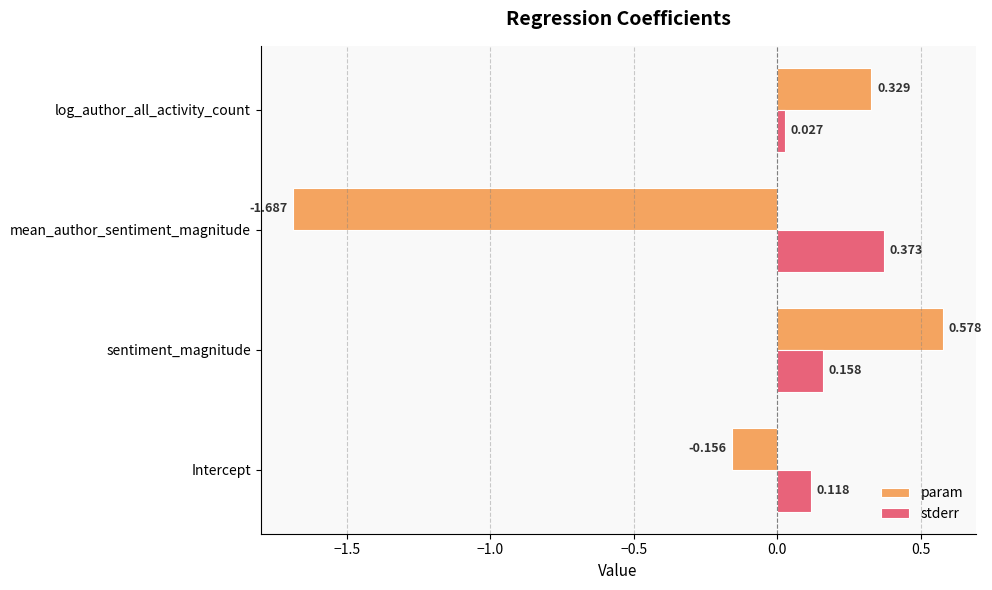

At sentiment_magnitude, list the series in order from smallest to largest.

stderr, param